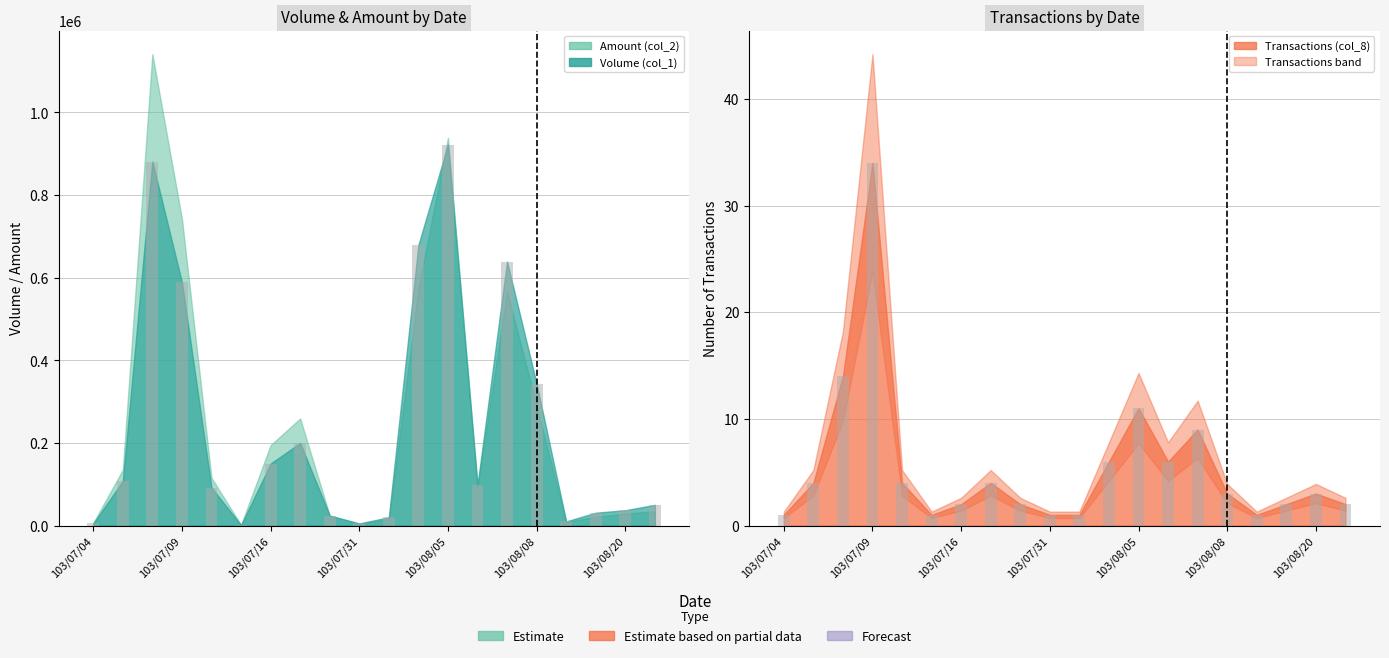

The value of Transactions (col_8) at 103/08/21 is 2. True or false?

True